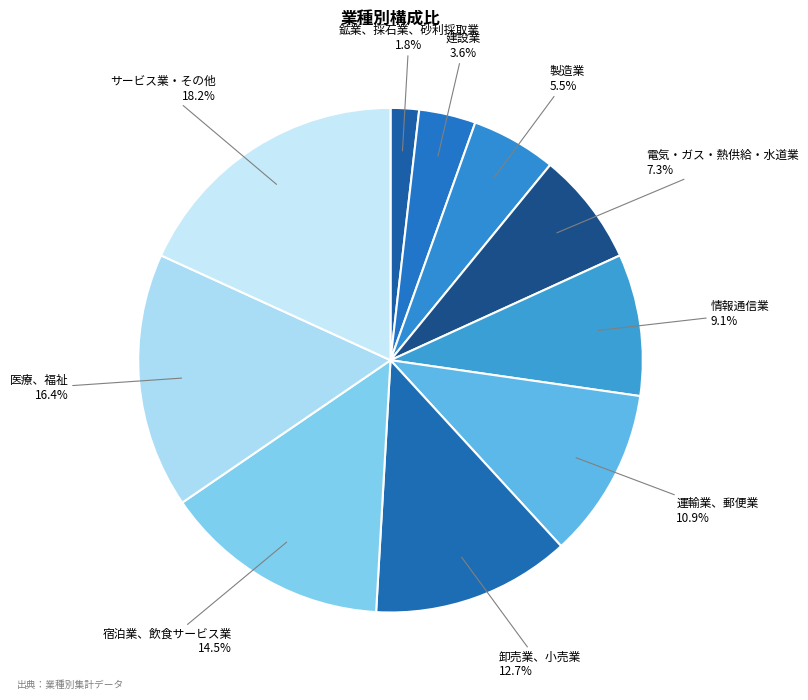

Count the number of slices in the pie.

10